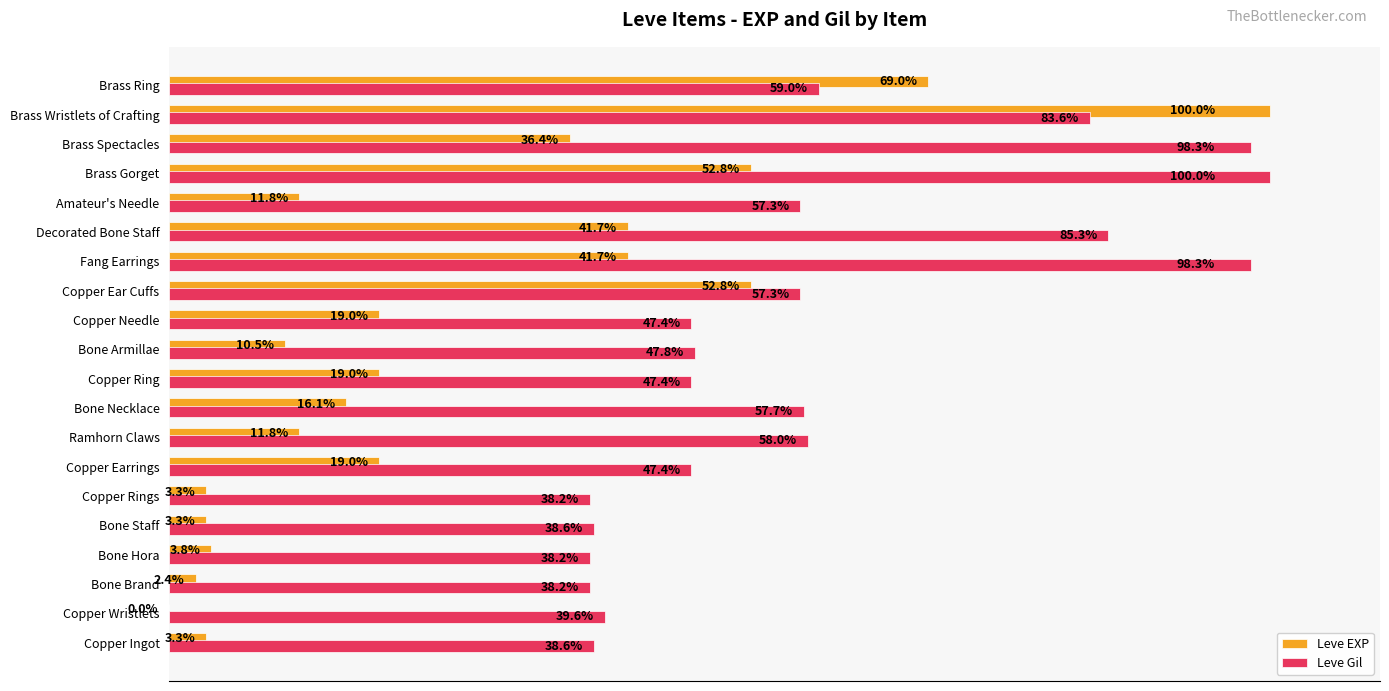

Is the value of Leve EXP at Brass Ring greater than the value of Leve Gil at Copper Ingot?

Yes